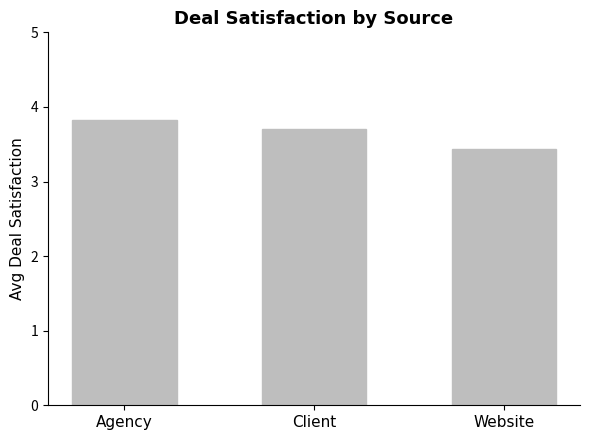

Reading left to right, list all the values displayed in this chart.

3.8	3.7	3.4